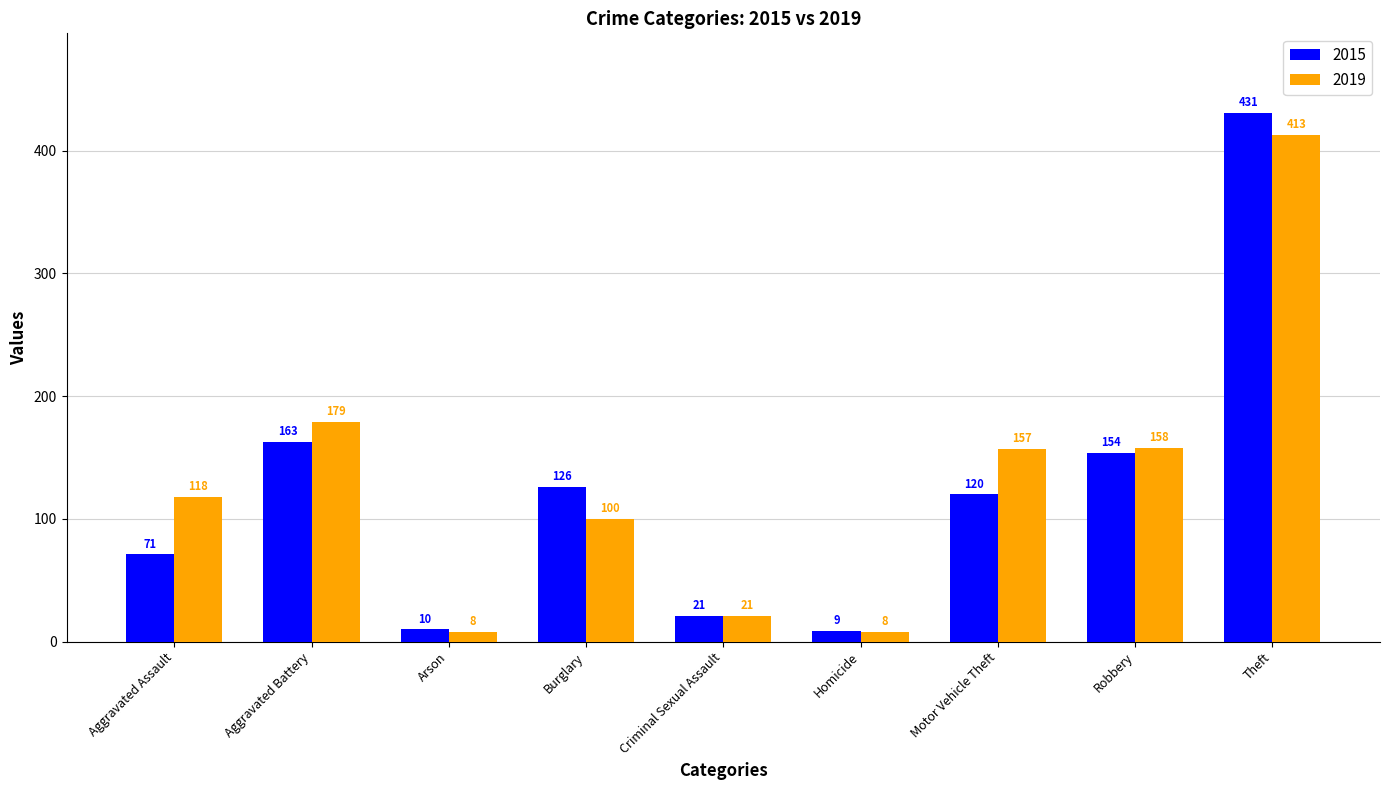

The 2015 series shows 257 at Robbery. True or false?

False